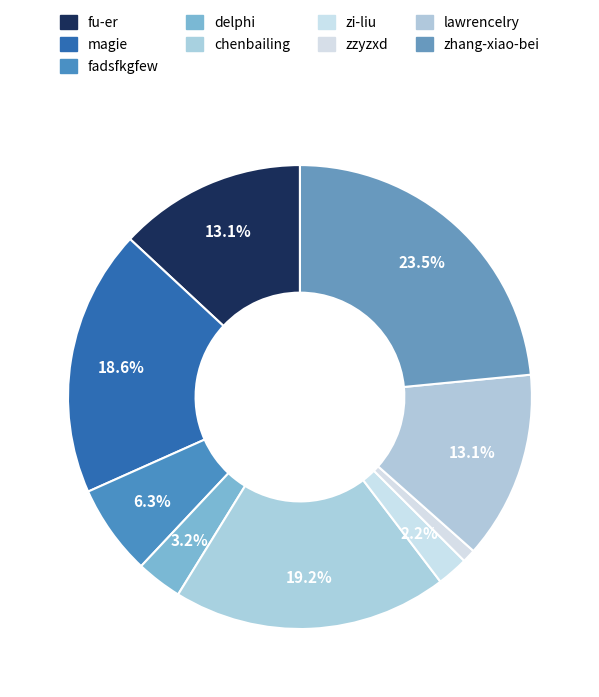

What is the largest slice in the pie chart?

zhang-xiao-bei